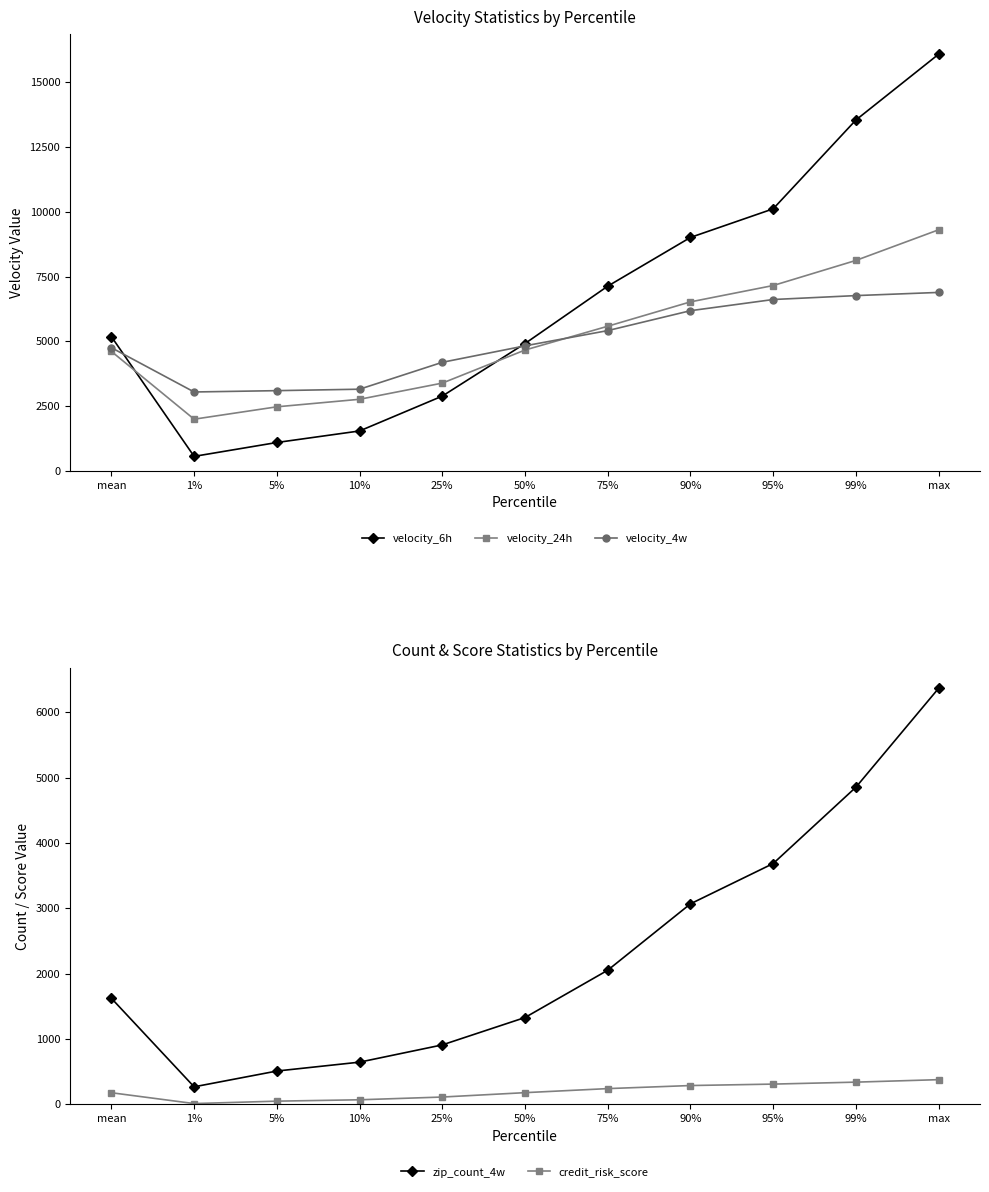

What are all the series names shown in the legend?

velocity_6h, velocity_24h, velocity_4w, zip_count_4w, credit_risk_score